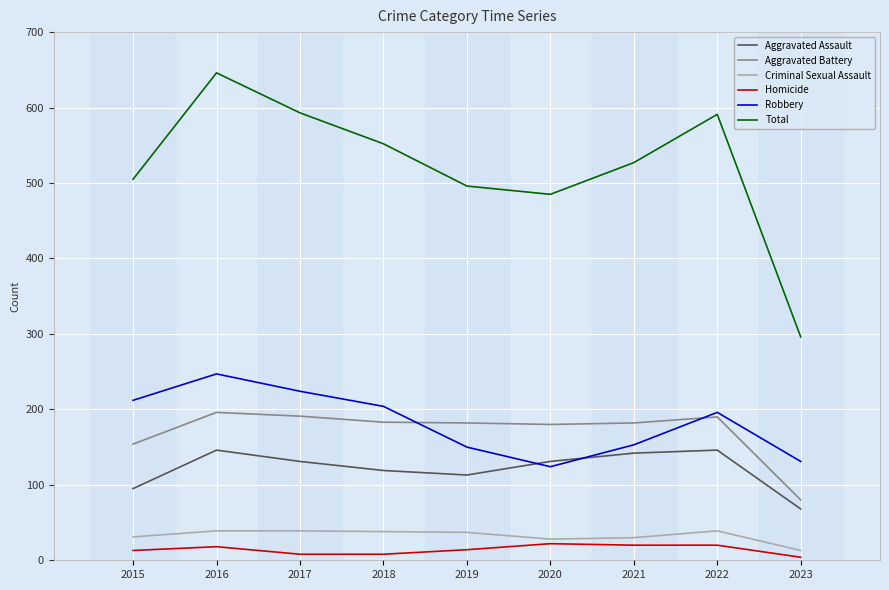

The value of Total at 2017 is 1028. True or false?

False